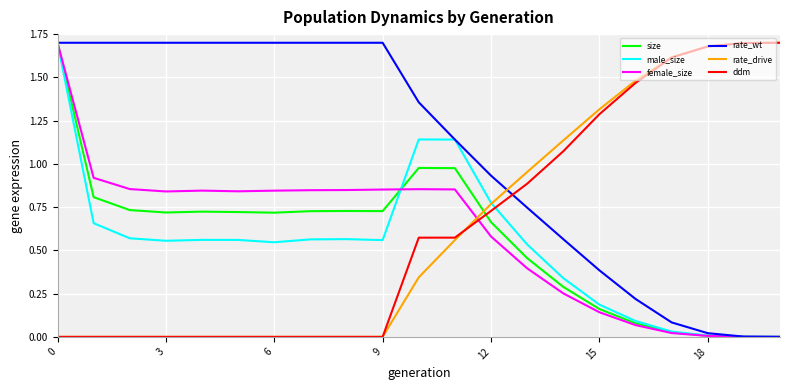

How many times do rate_wt and ddm cross each other?

1